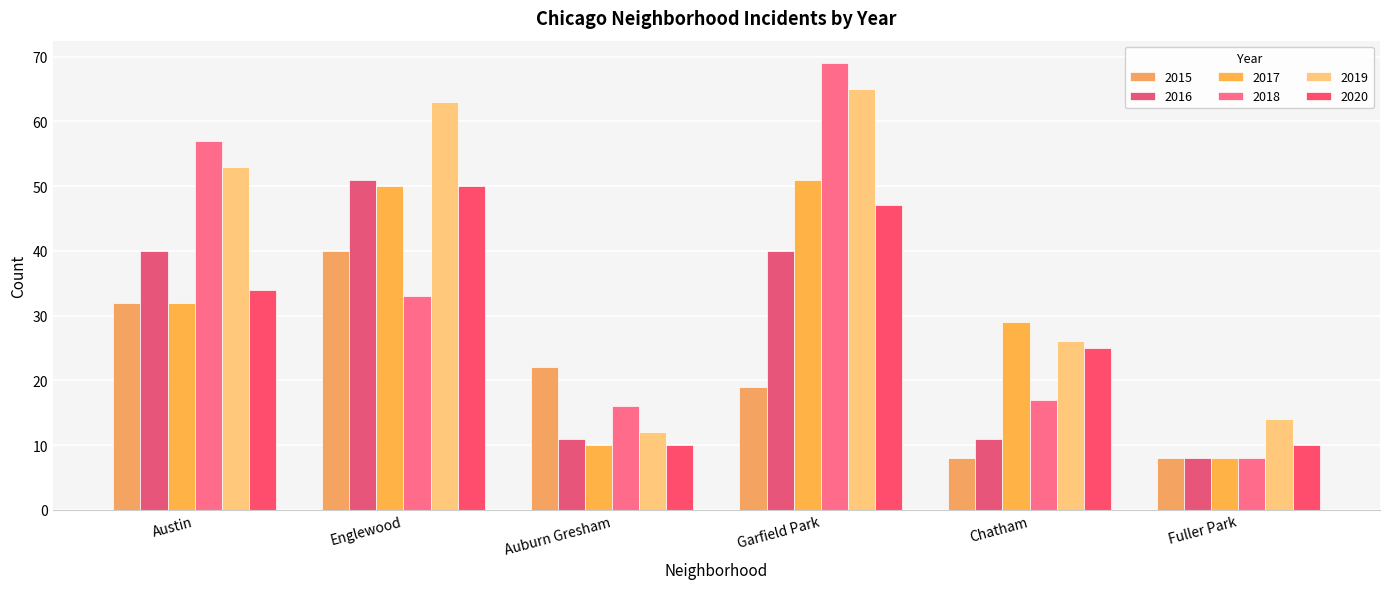

Reading left to right, list all the values displayed in this chart.

2015: 32	40	22	19	8	8
2016: 40	51	11	40	11	8
2017: 32	50	10	51	29	8
2018: 57	33	16	69	17	8
2019: 53	63	12	65	26	14
2020: 34	50	10	47	25	10